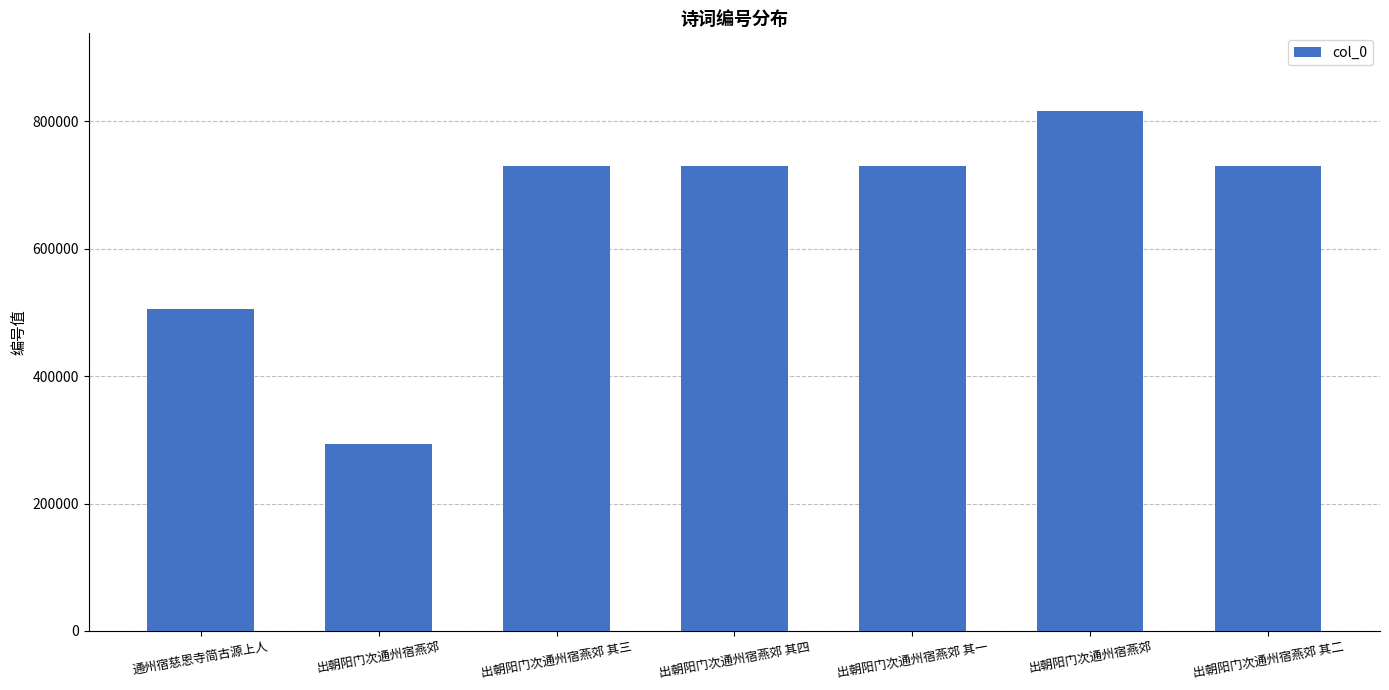

How many bars are there in total?

7